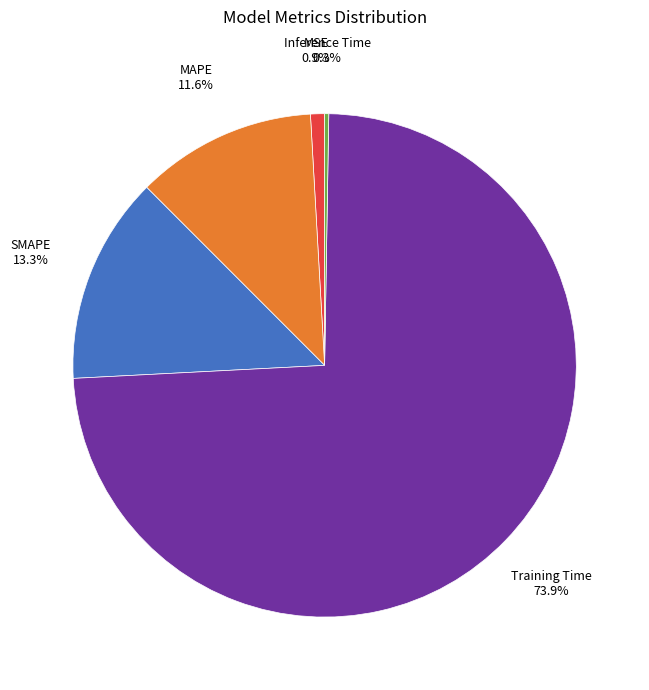

To the nearest percent, what percentage of the pie is MAPE?

12%